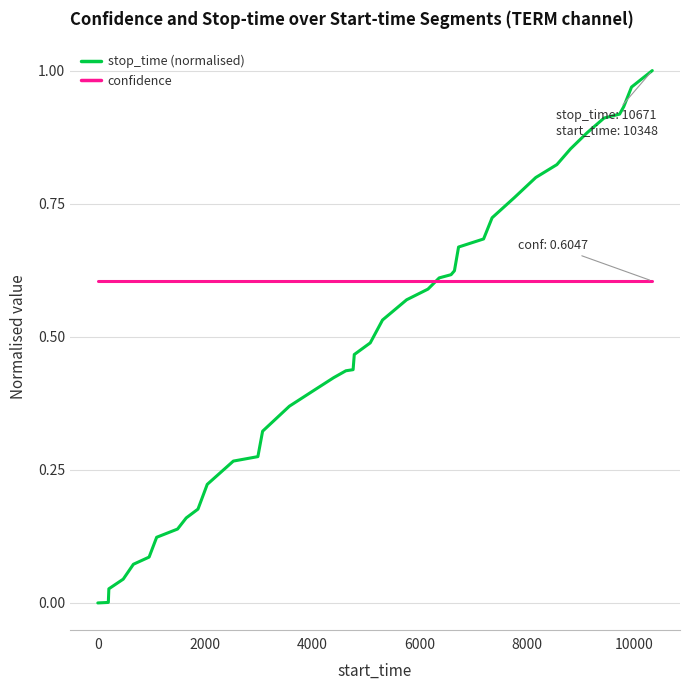

Which series has the largest total across all categories?

confidence